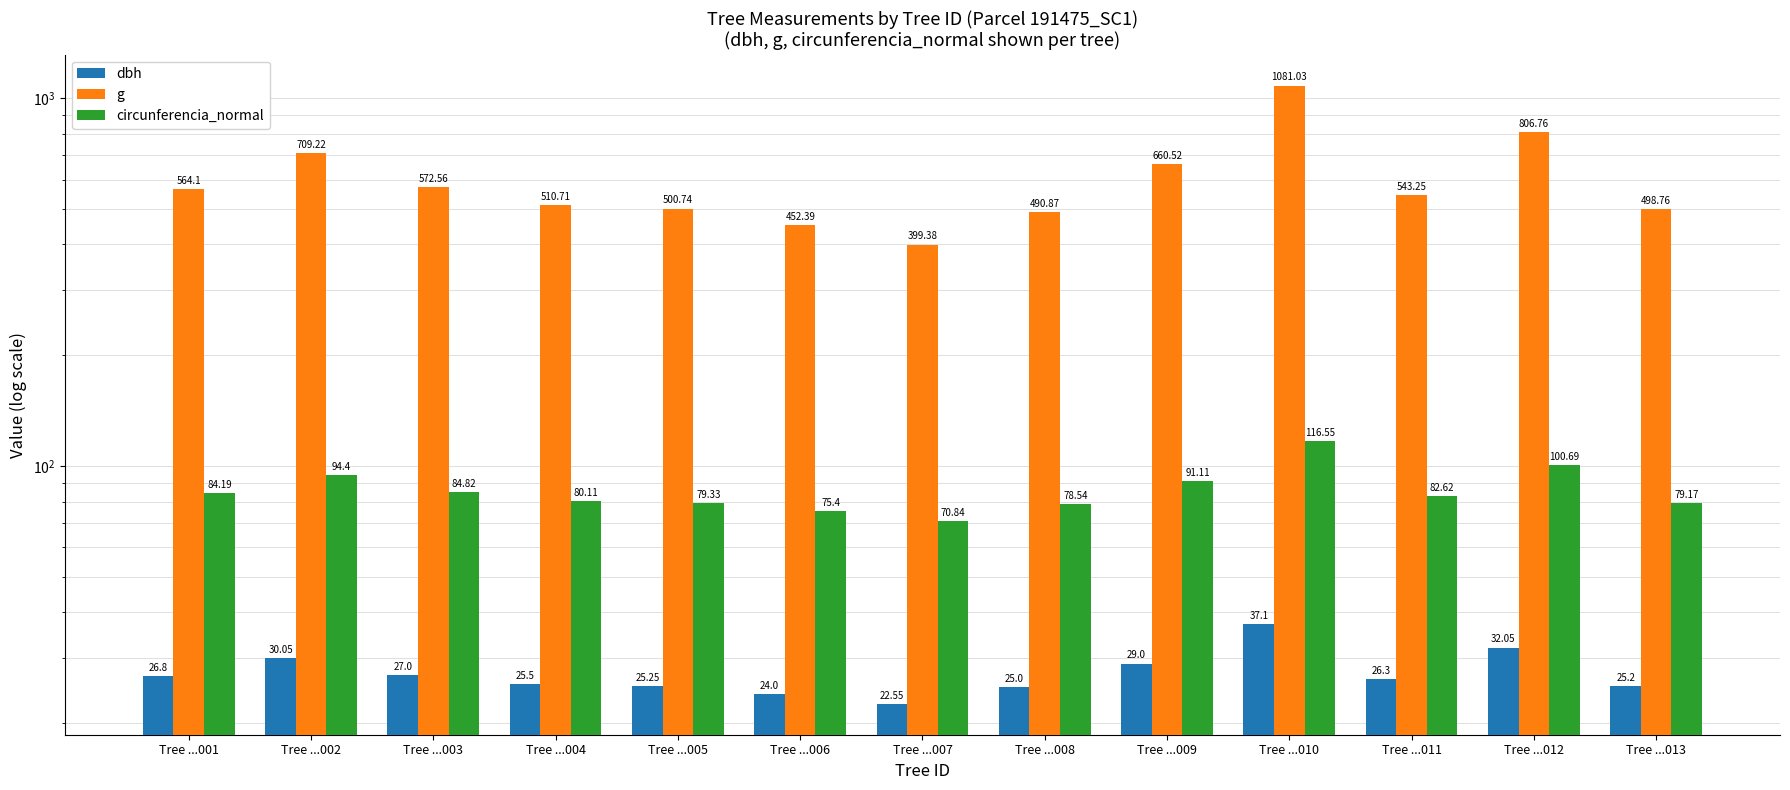

Reading left to right, list all the values displayed in this chart.

dbh: Tree ...001=26.8	Tree ...002=30.1	Tree ...003=27.0	Tree ...004=25.5	Tree ...005=25.2	Tree ...006=24.0	Tree ...007=22.6	Tree ...008=25.0	Tree ...009=29.0	Tree ...010=37.1	Tree ...011=26.3	Tree ...012=32.0	Tree ...013=25.2
g: Tree ...001=564.1	Tree ...002=709.2	Tree ...003=572.6	Tree ...004=510.7	Tree ...005=500.7	Tree ...006=452.4	Tree ...007=399.4	Tree ...008=490.9	Tree ...009=660.5	Tree ...010=1081.0	Tree ...011=543.2	Tree ...012=806.8	Tree ...013=498.8
circunferencia_normal: Tree ...001=84.2	Tree ...002=94.4	Tree ...003=84.8	Tree ...004=80.1	Tree ...005=79.3	Tree ...006=75.4	Tree ...007=70.8	Tree ...008=78.5	Tree ...009=91.1	Tree ...010=116.5	Tree ...011=82.6	Tree ...012=100.7	Tree ...013=79.2